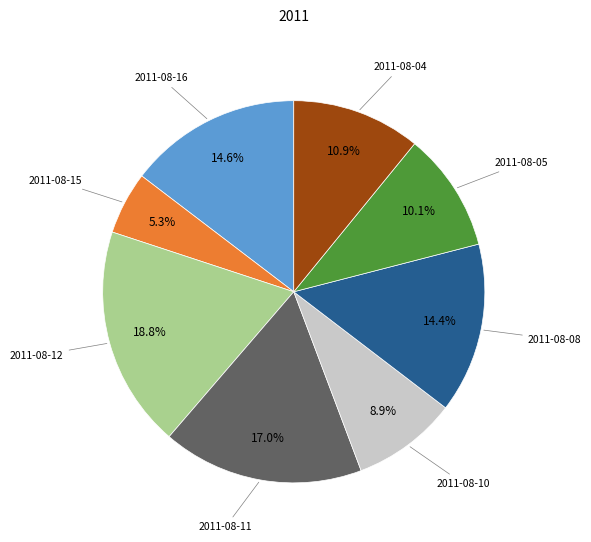

Is it true that 2011-08-16 is 8% of the pie?

False